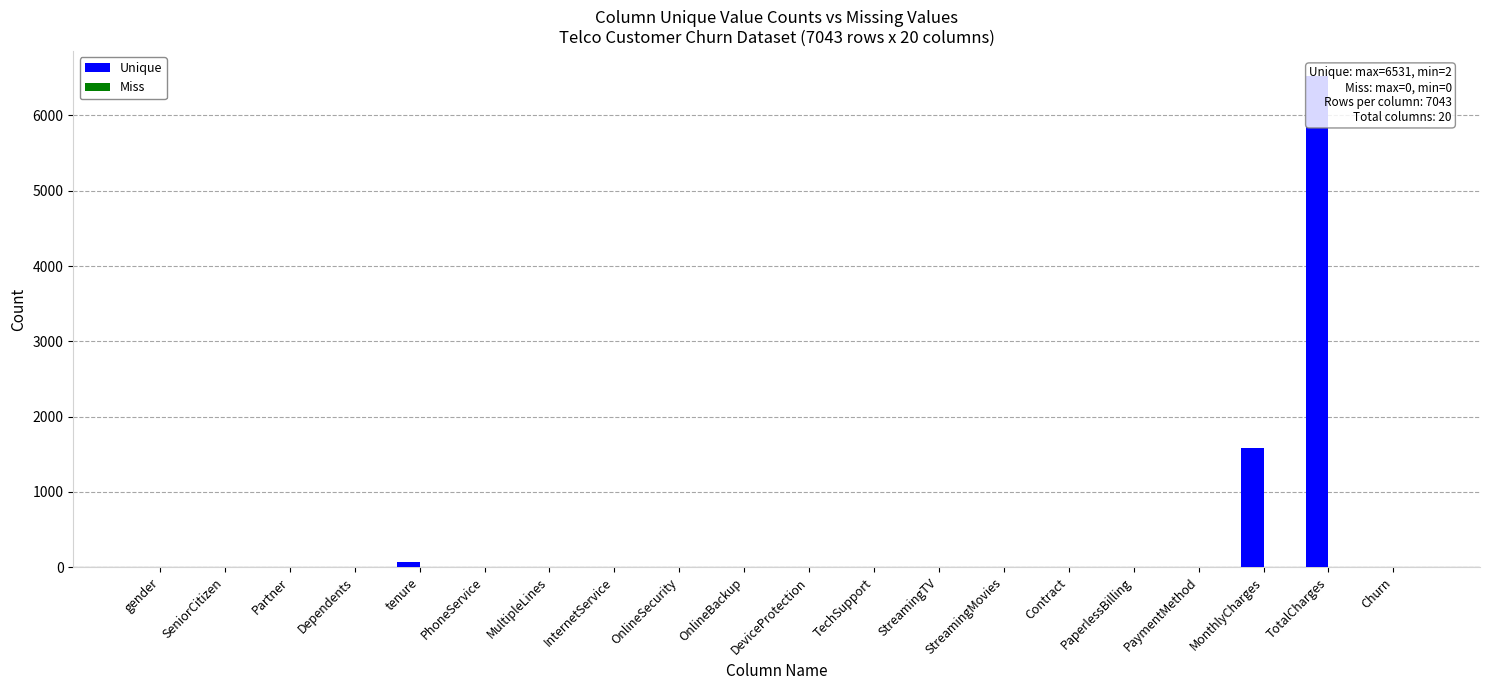

At which category is the sum across all series the highest?

TotalCharges